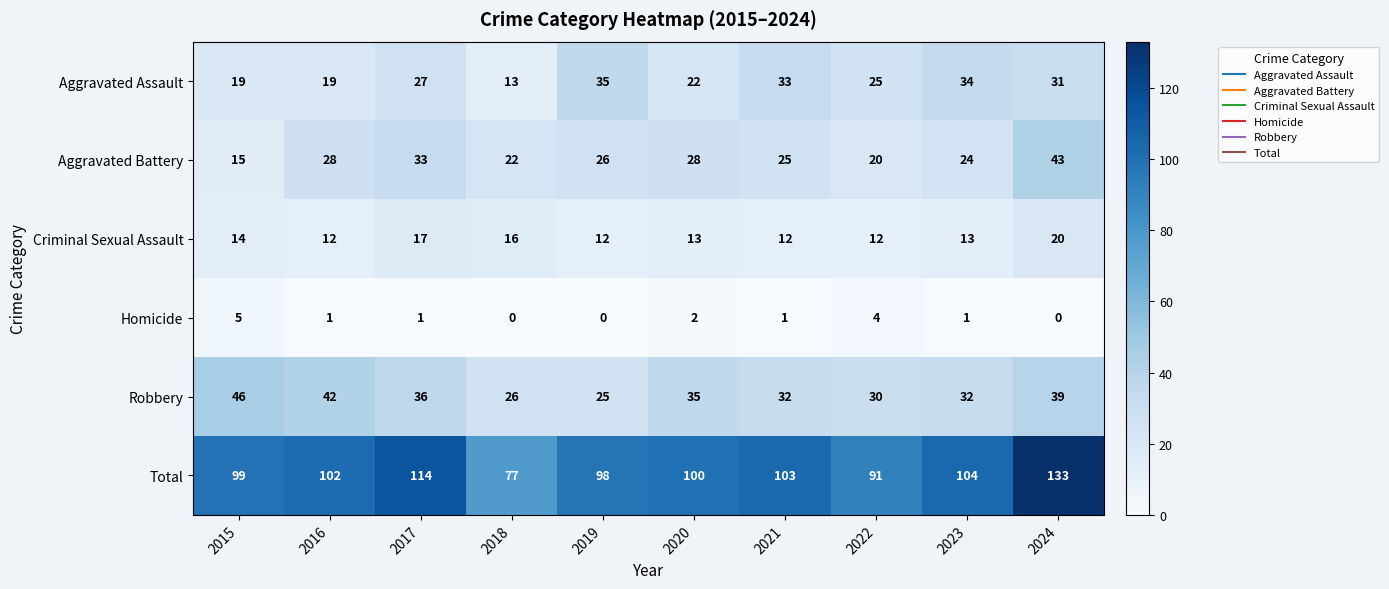

Which series has the largest total across all categories?

Total